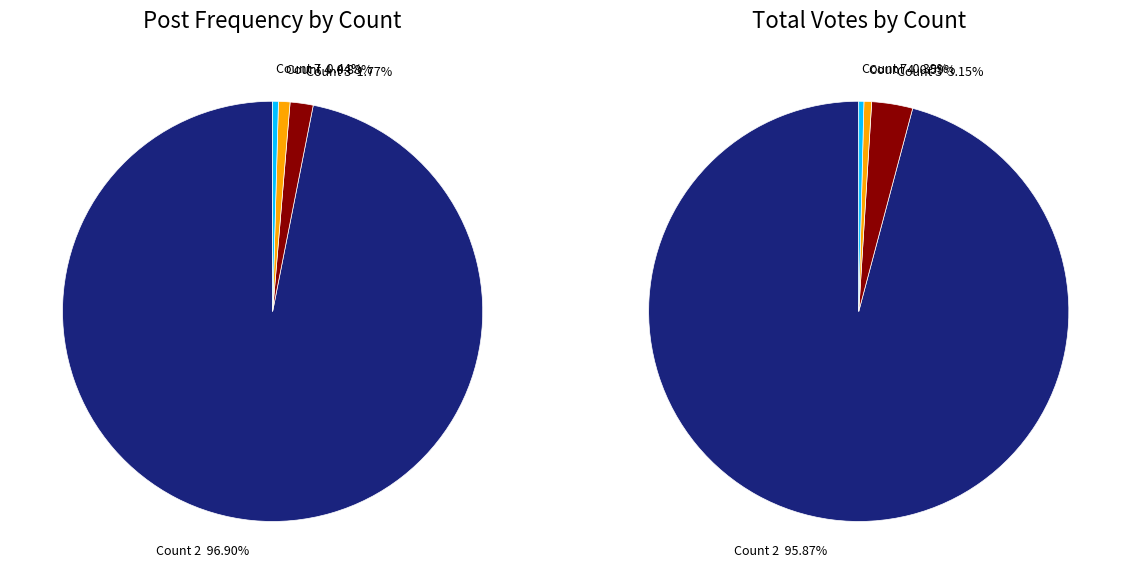

What is the largest slice in the pie chart?

Count 2